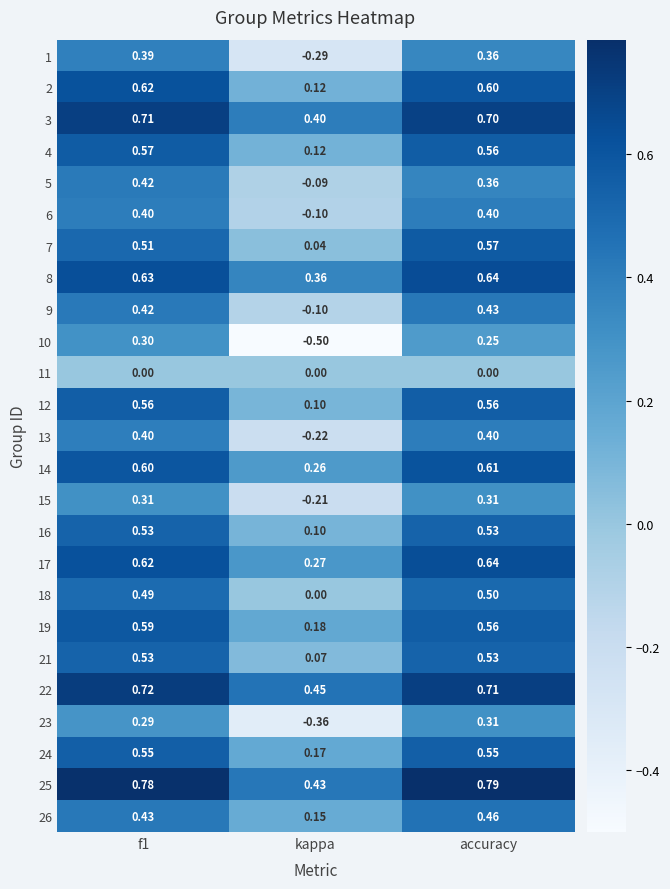

Where is 22 nearest to the value 0?

kappa